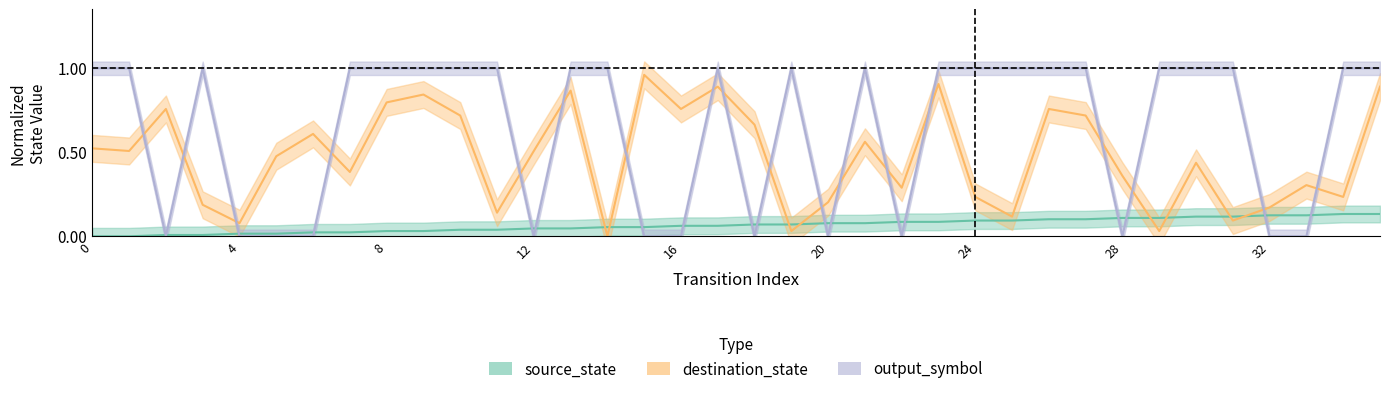

What is the difference between the highest and lowest values at 14?

1.0